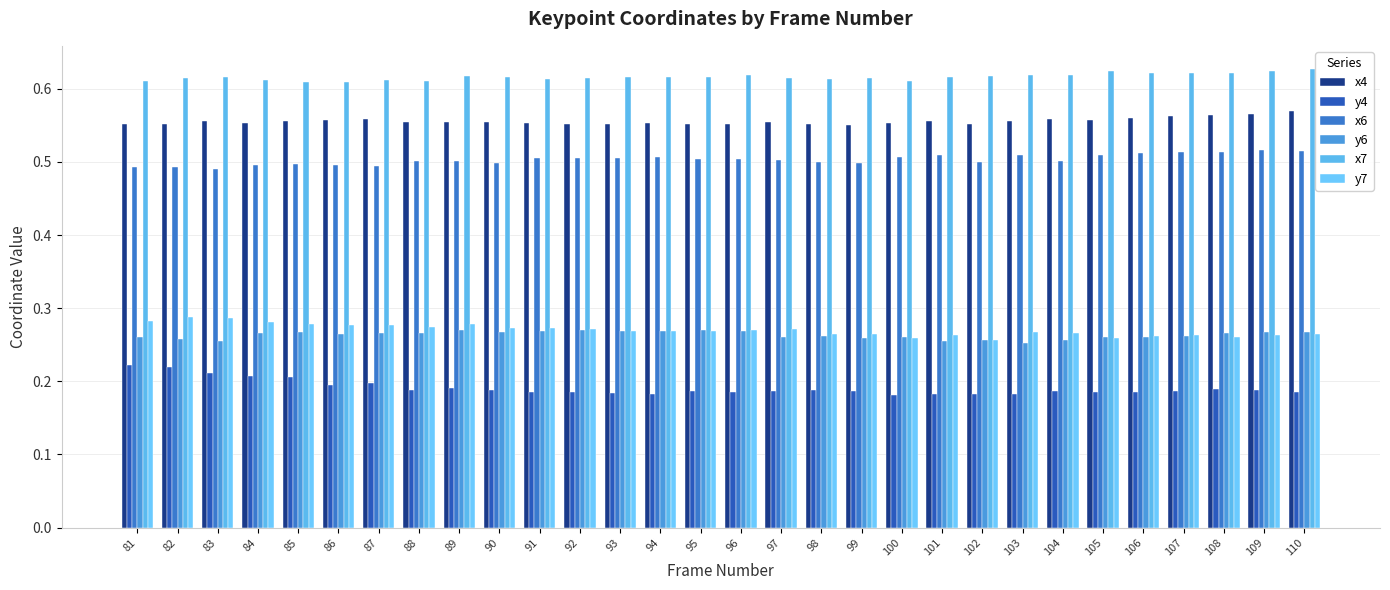

How many y7 values are between 0 and 1?

30